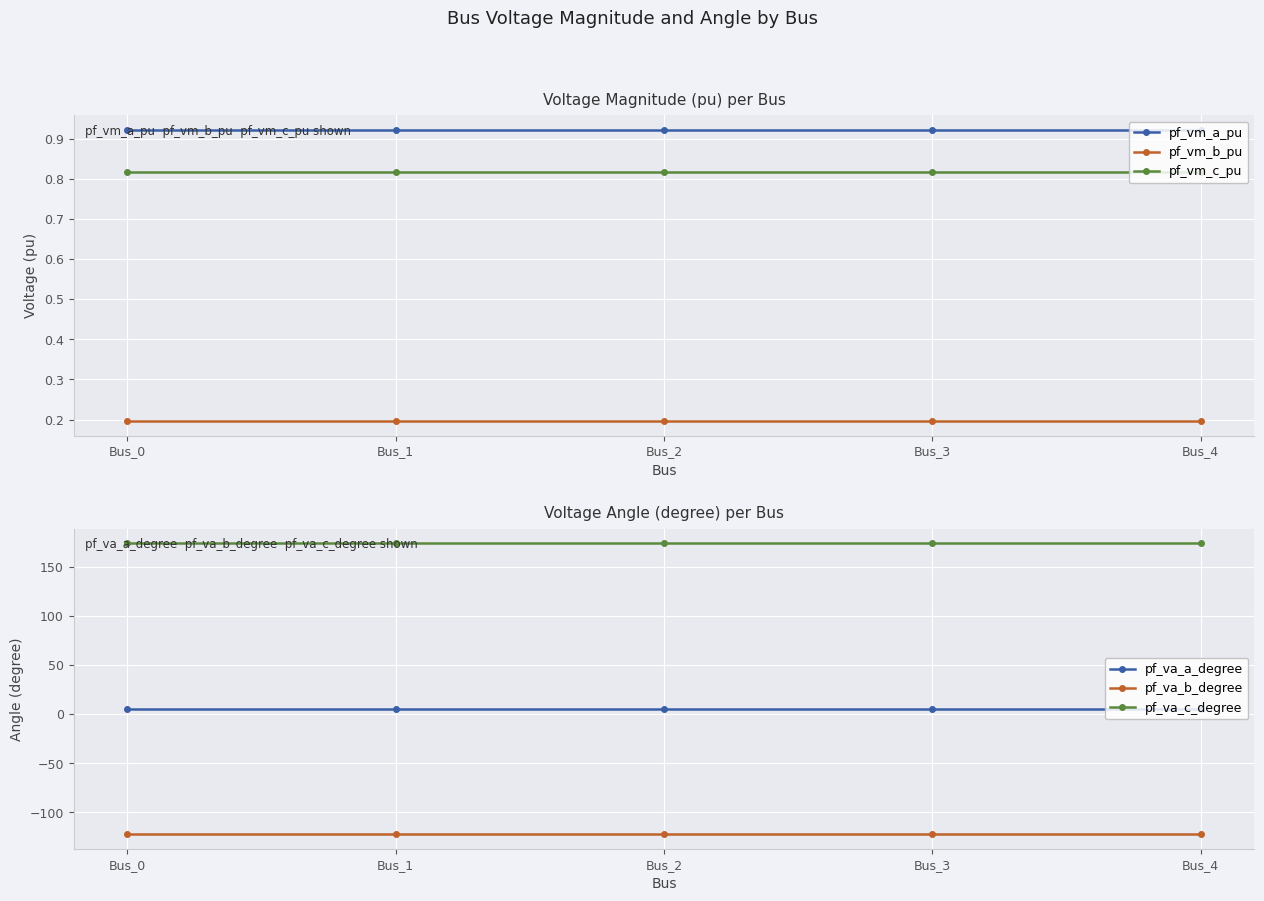

In pf_vm_b_pu, how many points are lower than both neighbors (excluding endpoints)?

1